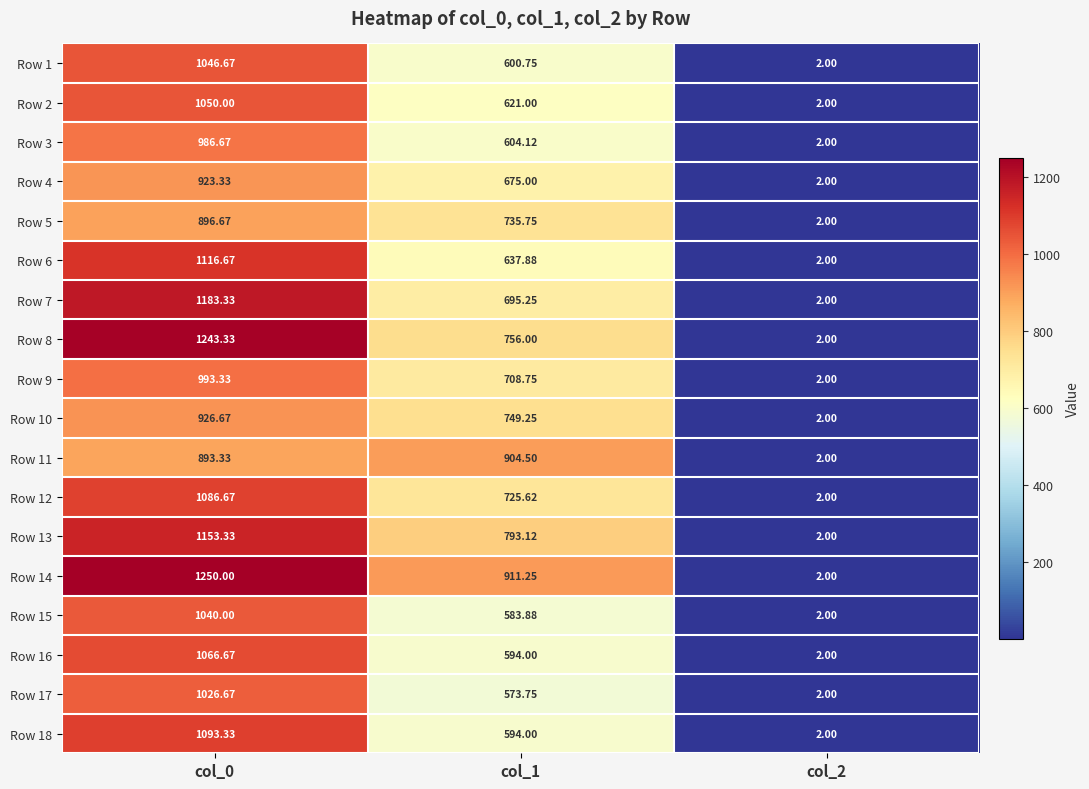

Is the value of Row 13 at col_2 greater than the value of Row 5 at col_1?

No